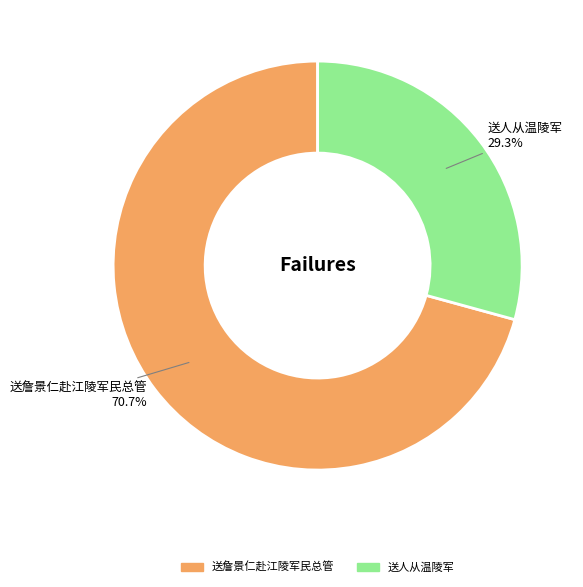

How much of the chart is everything except 送人从温陵军?

70.7%